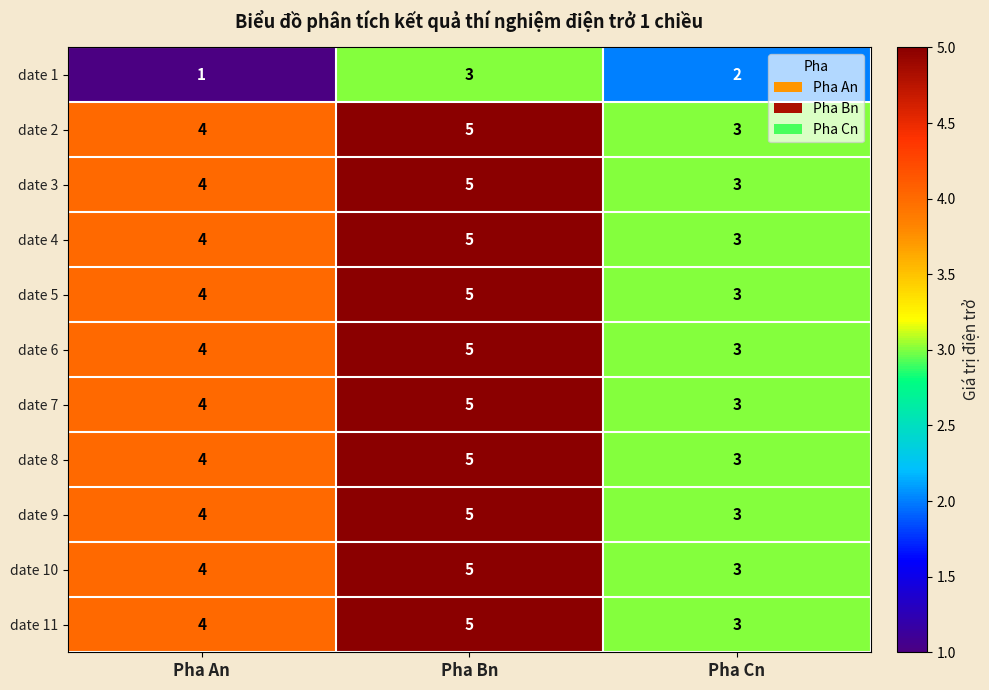

Is the value of date 9 at Pha An greater than the value of date 3 at Pha Bn?

No